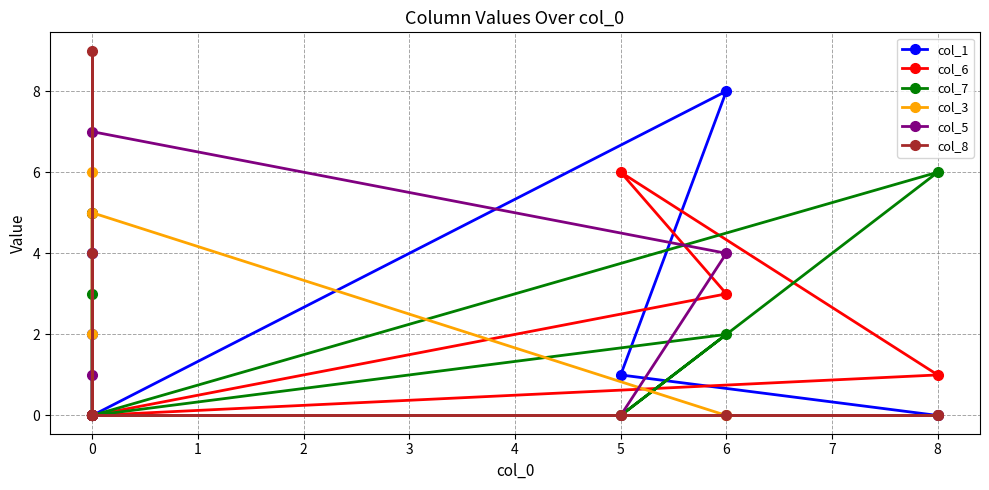

The col_3 series shows 3 at 0. True or false?

False